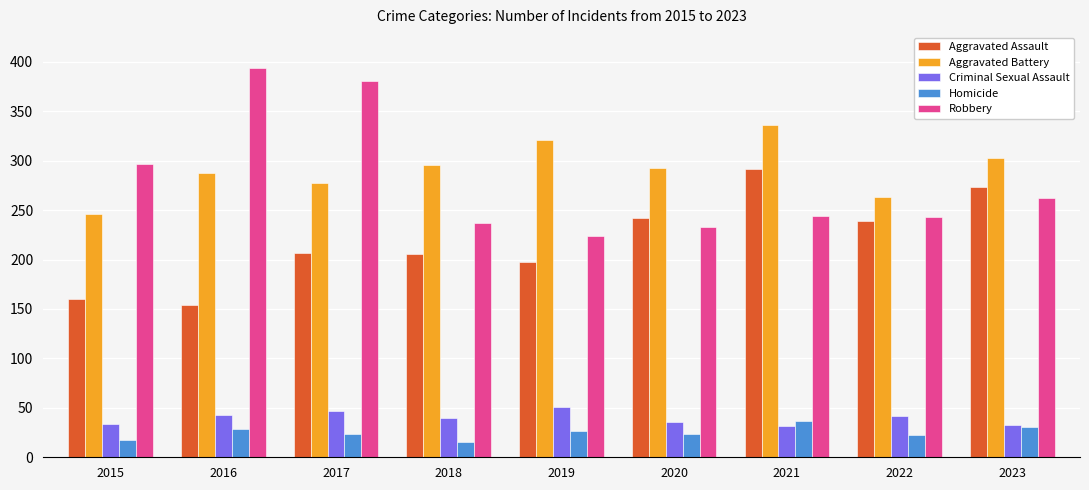

What is the sum of the Aggravated Assault values at 2022 and 2019?

436